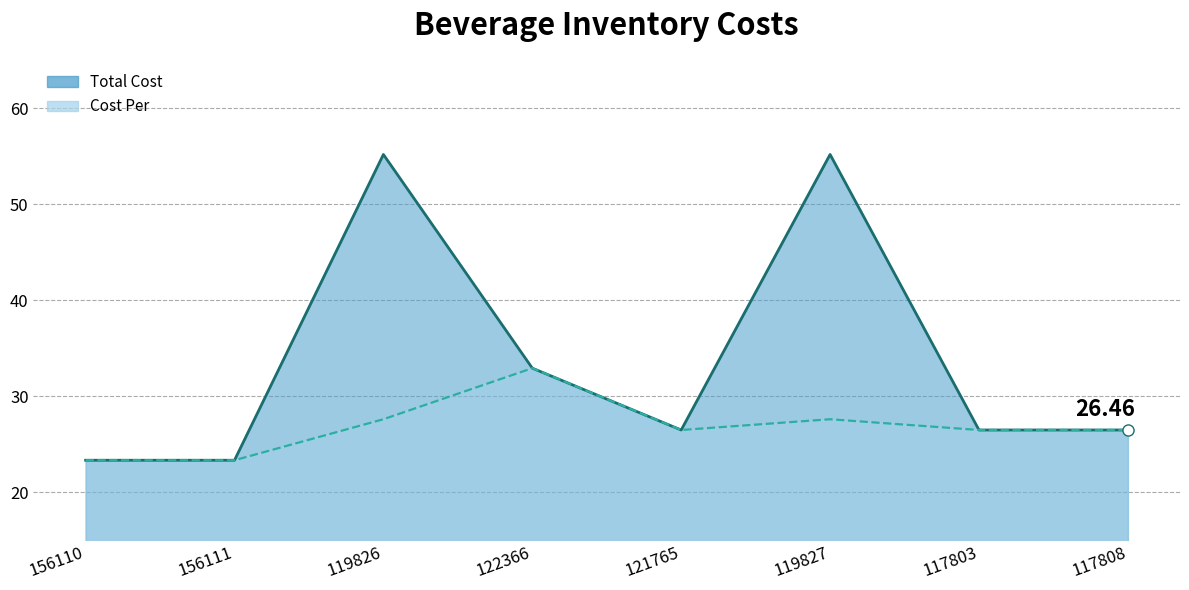

True or false: Total Cost and Cost Per intersect in this chart.

False